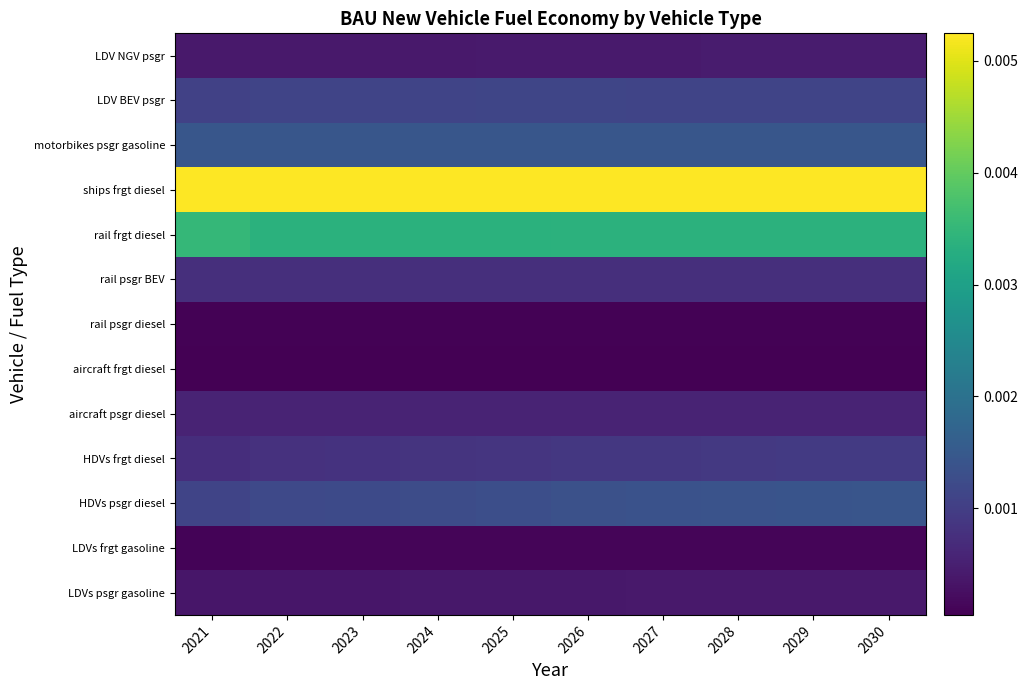

How many series are shown in this chart?

13